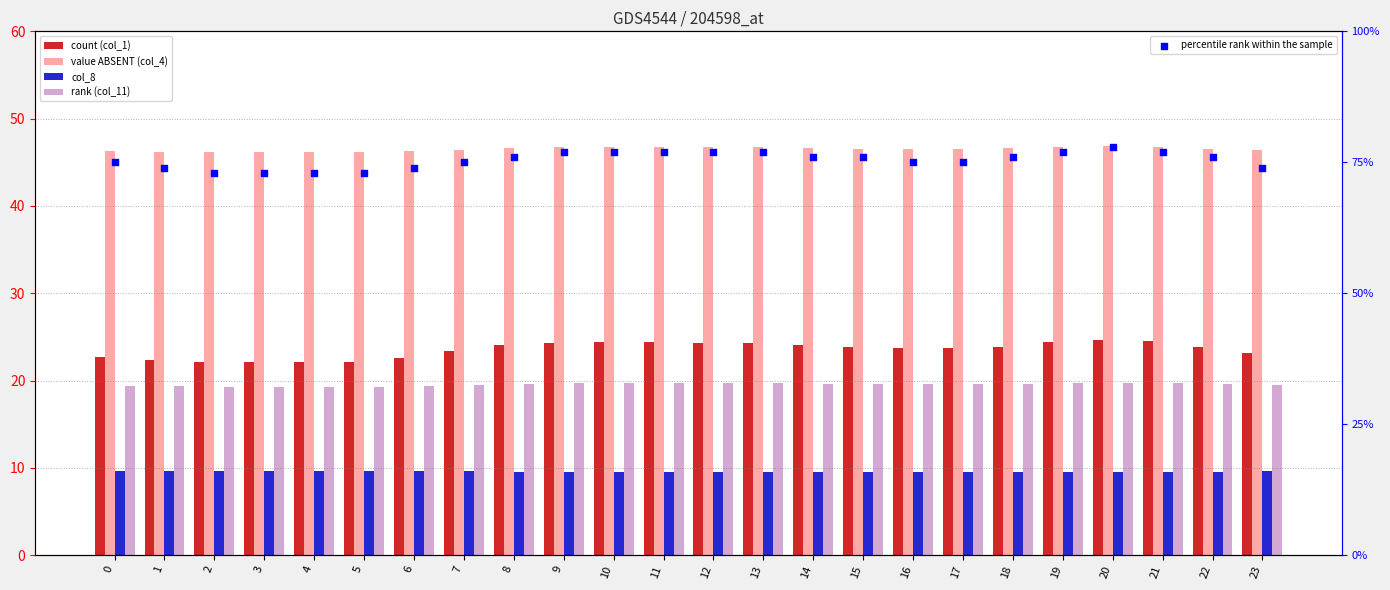

Which series contains the lowest Y value?

col_8